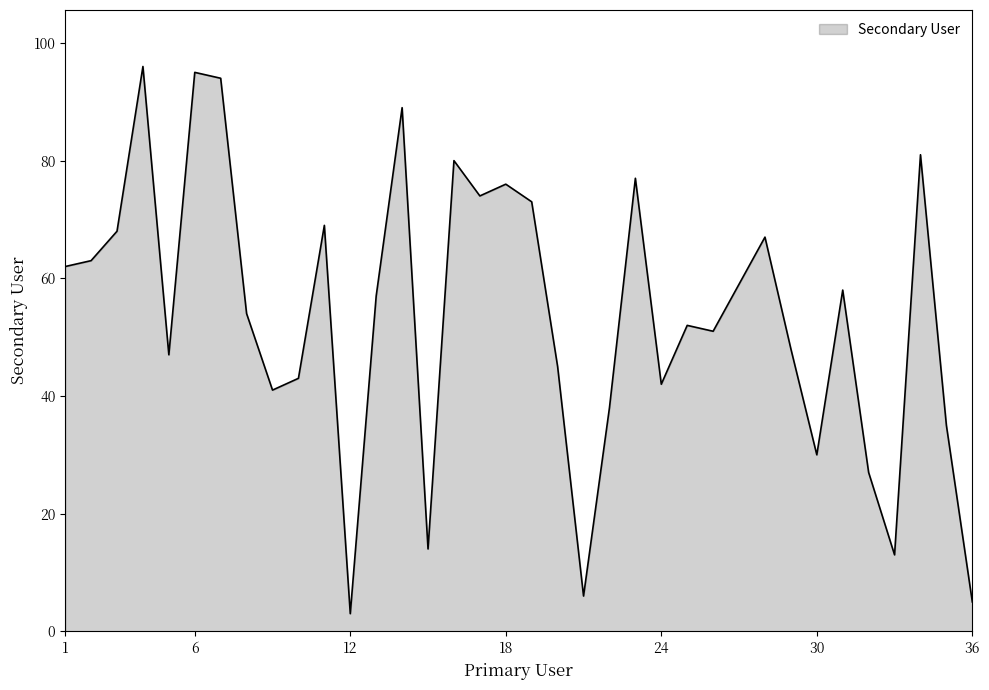

What is the difference between the maximum and minimum values?

93